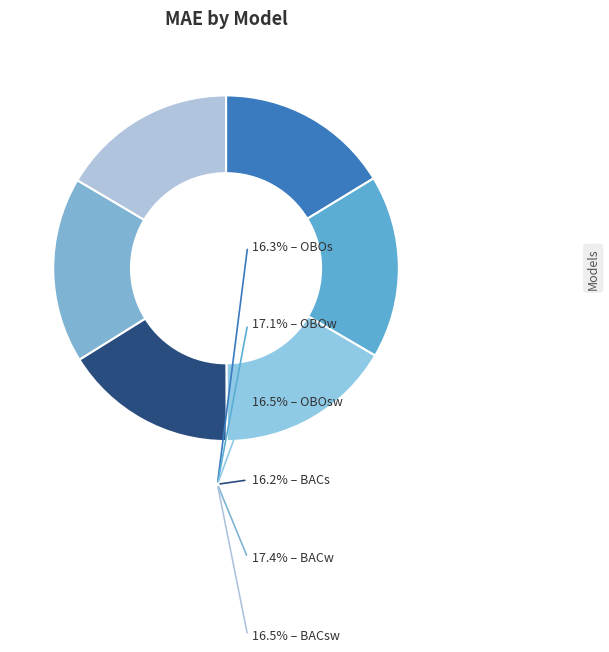

How many slices are in this pie chart?

6